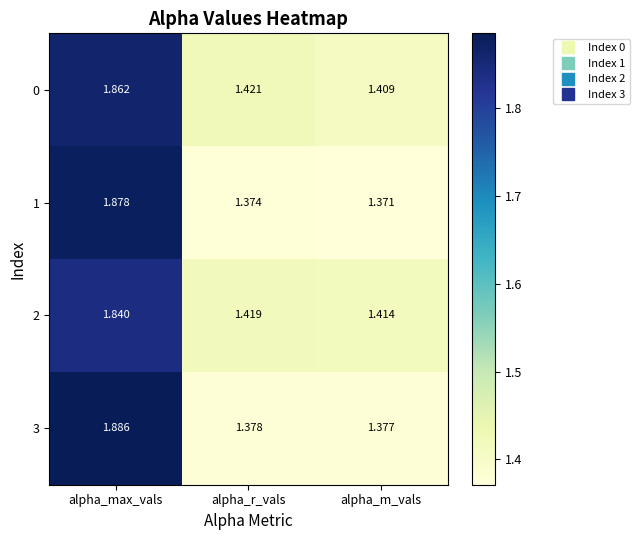

Which series has the largest total across all categories?

0